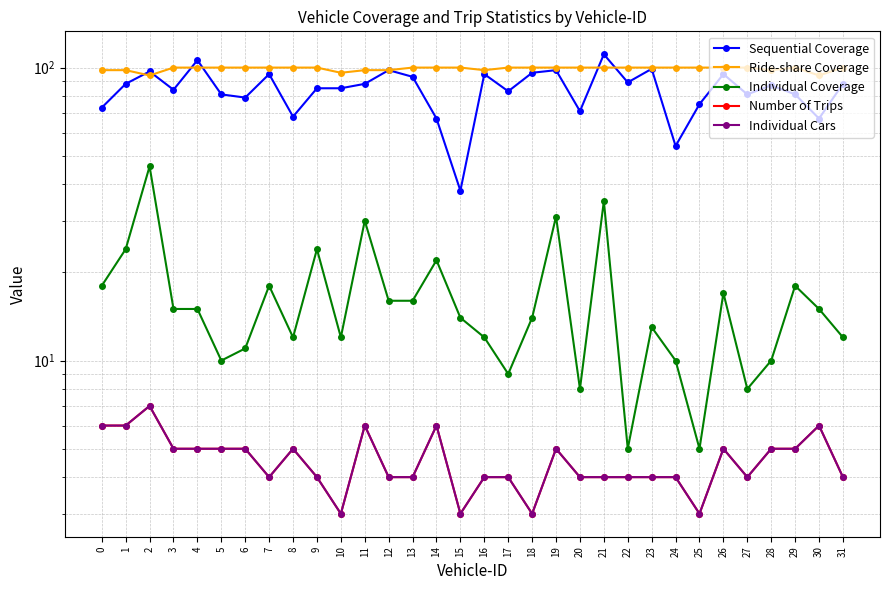

At which label is Individual Cars closest to 5?

3